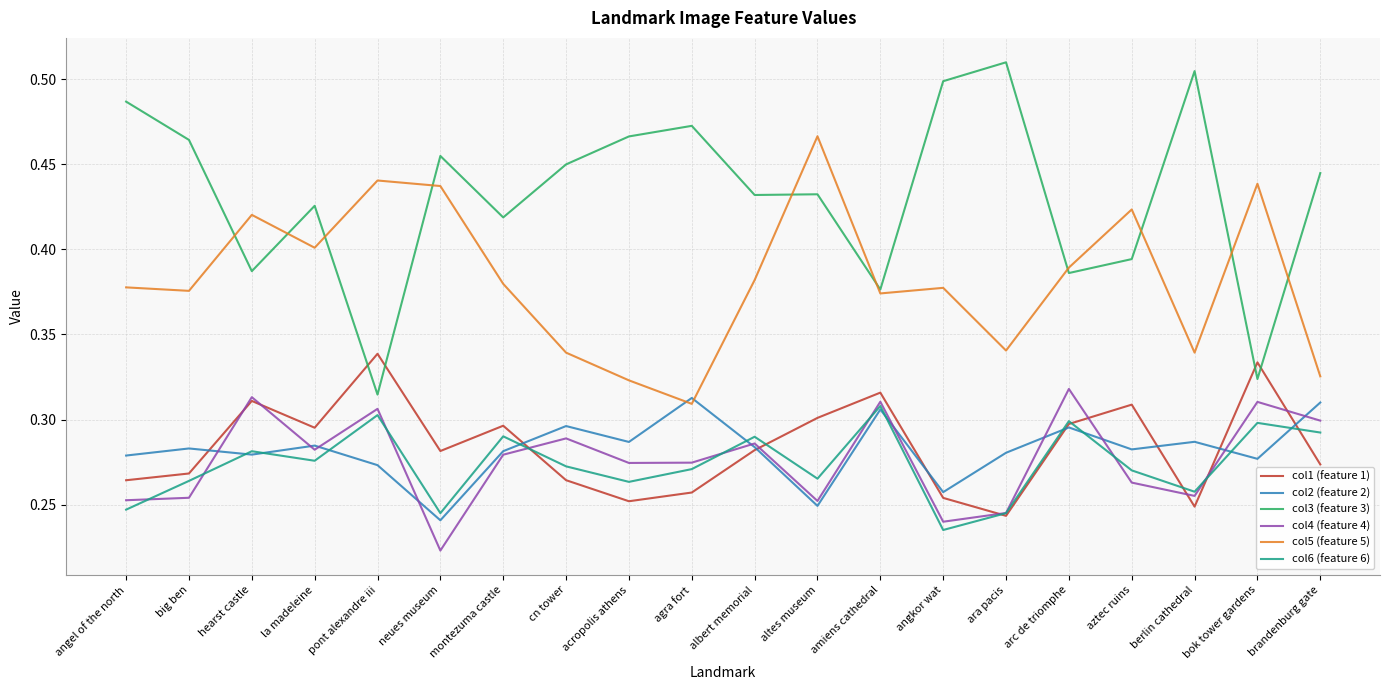

What is the total value across all series at montezuma castle?

1.9